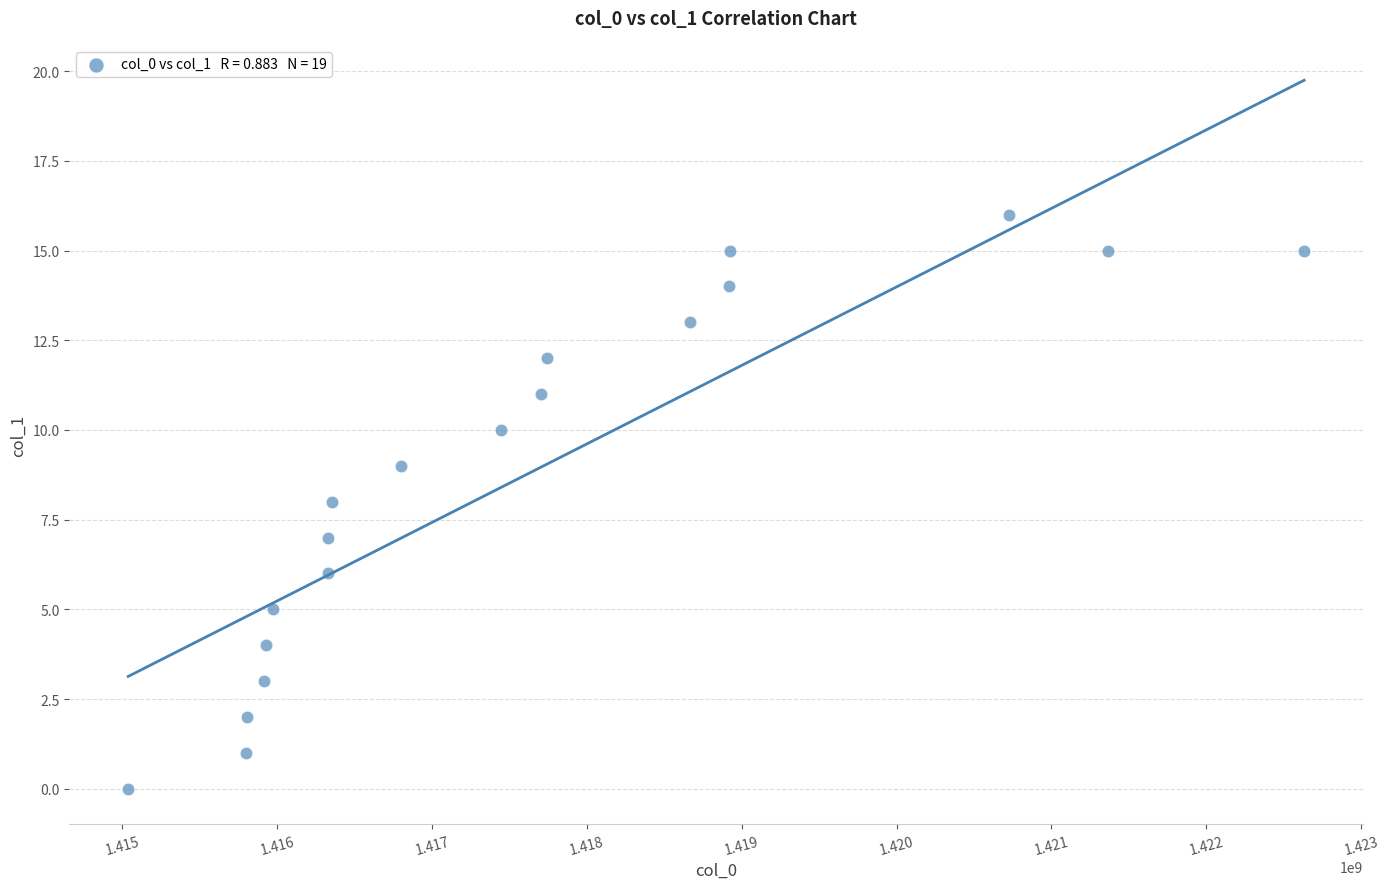

List the coordinates of all points as (X, Y) pairs, reading left to right.

(1415038228, 0)  (1415801439, 1)  (1415802577, 2)  (1415916642, 3)  (1415927468, 4)  (1415974247, 5)  (1416327041, 6)  (1416330653, 7)  (1416355844, 8)  (1416802225, 9)  (1417443047, 10)  (1417705839, 11)  (1417741904, 12)  (1418667049, 13)  (1418919071, 14)  (1418922659, 15)  (1420726264, 16)  (1421367087, 15)  (1422631747, 15)